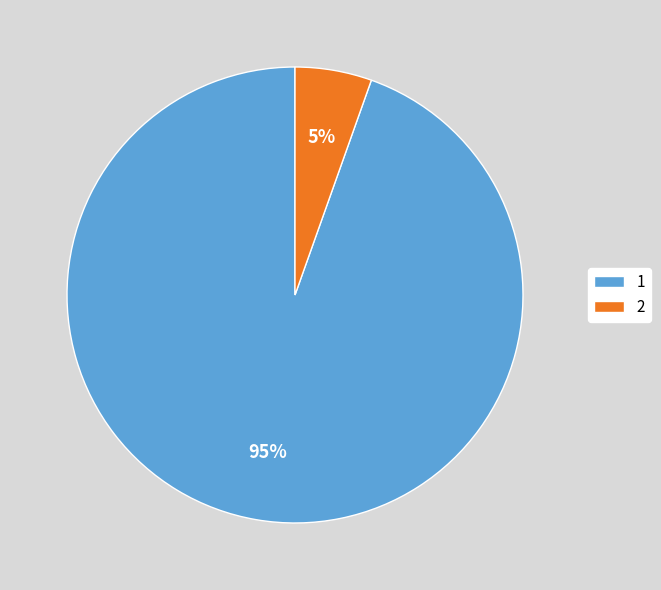

Rank the categories by value from highest to lowest.

1, 2